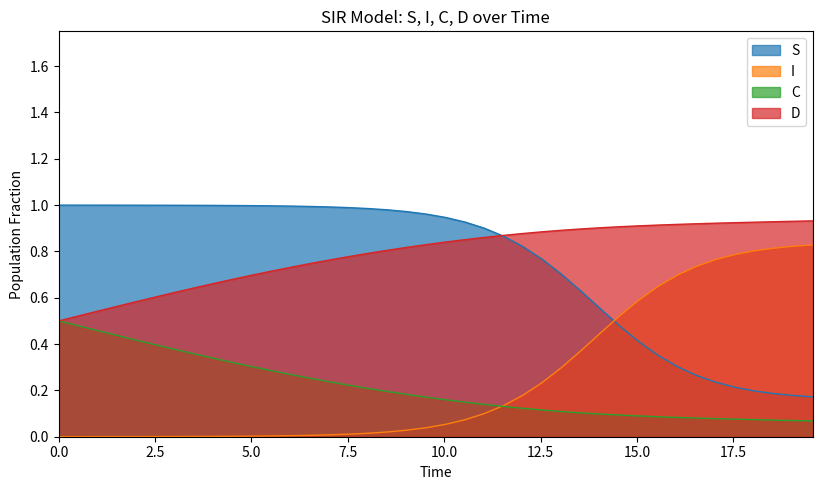

Reading left to right, extract all data points from this chart.

S: 1.0	1.0	1.0	1.0	1.0	1.0	1.0	1.0	1.0	1.0	1.0	1.0	1.0	1.0	1.0	1.0	1.0	1.0	1.0	1.0	0.9	0.9	0.9	0.9	0.8	0.8	0.7	0.6	0.6	0.5	0.4	0.4	0.3	0.3	0.2	0.2	0.2	0.2	0.2	0.2
I: 0.0	0.0	0.0	0.0	0.0	0.0	0.0	0.0	0.0	0.0	0.0	0.0	0.0	0.0	0.0	0.0	0.0	0.0	0.0	0.0	0.1	0.1	0.1	0.1	0.2	0.2	0.3	0.4	0.4	0.5	0.6	0.6	0.7	0.7	0.8	0.8	0.8	0.8	0.8	0.8
C: 0.5	0.5	0.5	0.4	0.4	0.4	0.4	0.4	0.3	0.3	0.3	0.3	0.3	0.3	0.2	0.2	0.2	0.2	0.2	0.2	0.2	0.1	0.1	0.1	0.1	0.1	0.1	0.1	0.1	0.1	0.1	0.1	0.1	0.1	0.1	0.1	0.1	0.1	0.1	0.1
D: 0.5	0.5	0.5	0.6	0.6	0.6	0.6	0.6	0.7	0.7	0.7	0.7	0.7	0.7	0.8	0.8	0.8	0.8	0.8	0.8	0.8	0.9	0.9	0.9	0.9	0.9	0.9	0.9	0.9	0.9	0.9	0.9	0.9	0.9	0.9	0.9	0.9	0.9	0.9	0.9